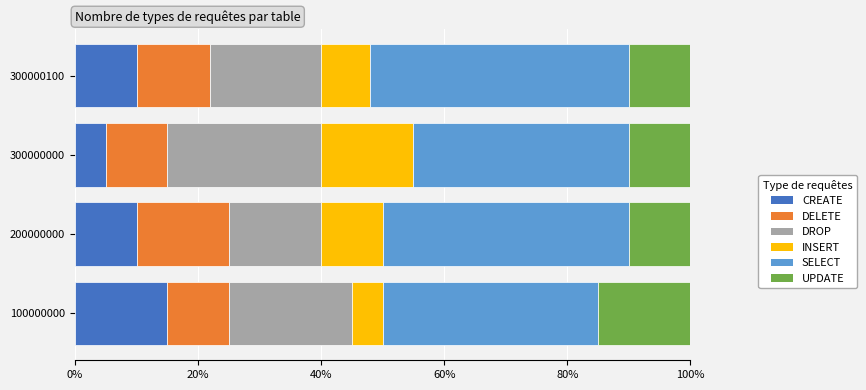

What is the minimum value for CREATE?

5